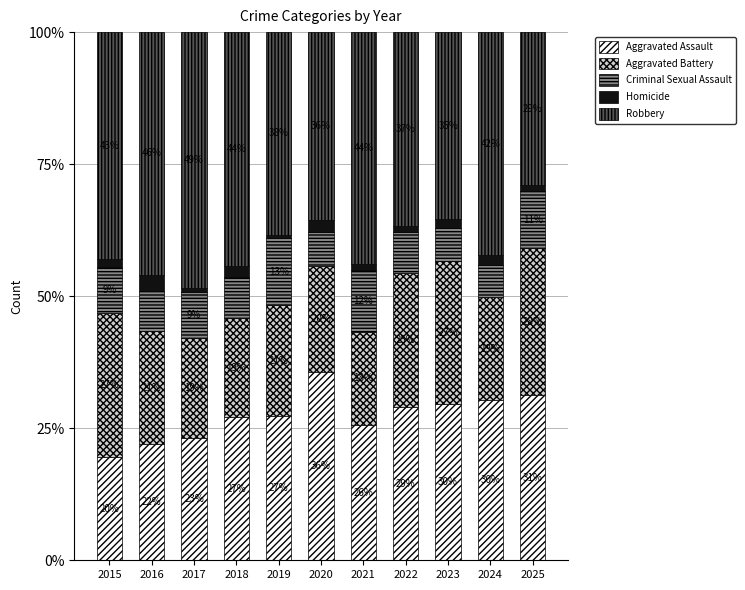

At how many categories does at least one series exceed 2?

11